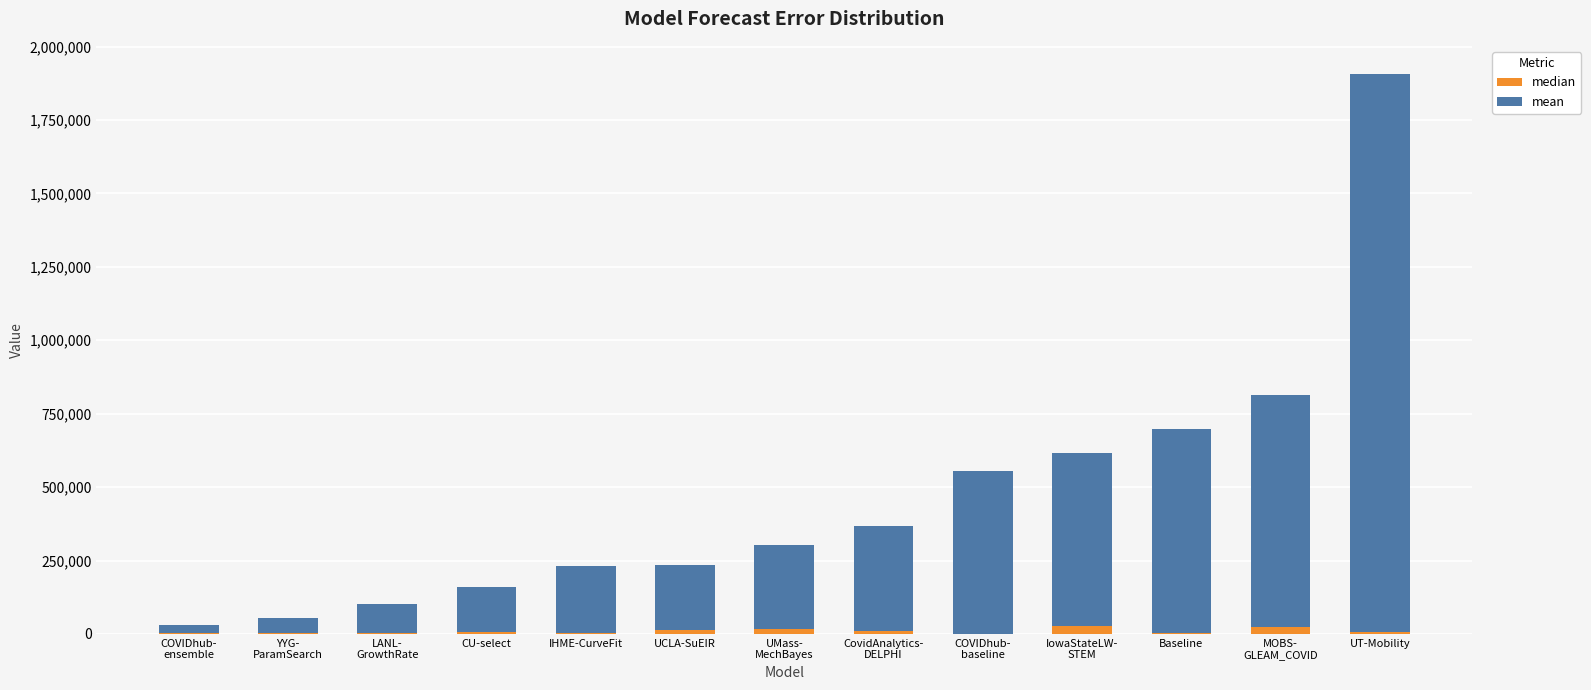

What is the sum of all median values?

126682.3